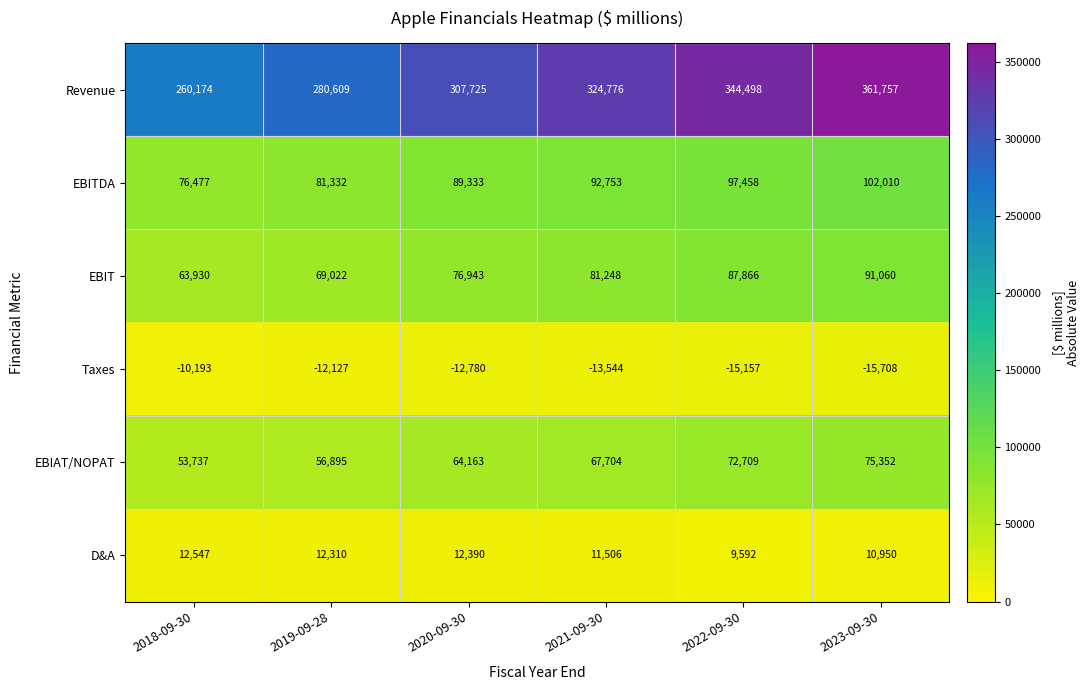

How many distinct data groups are displayed?

6